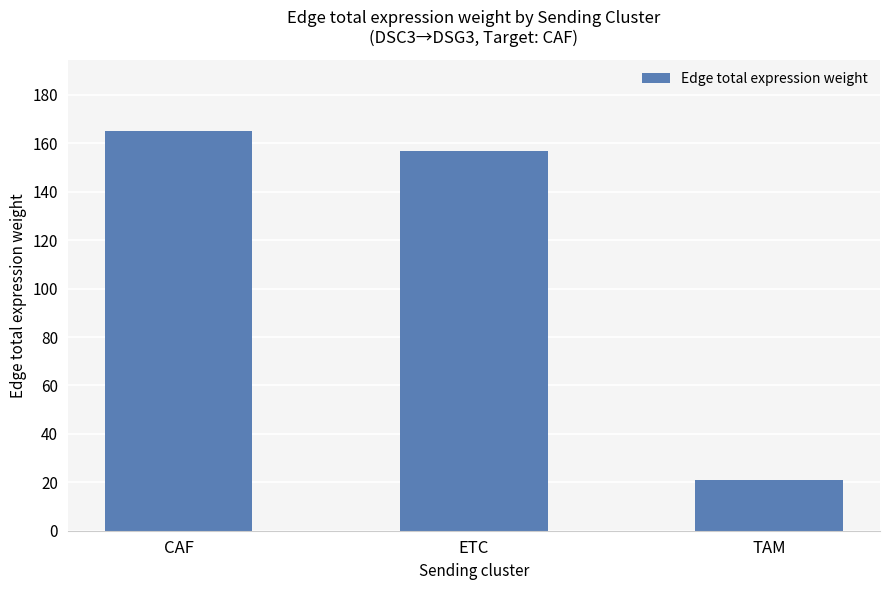

Count the number of data series in this chart.

1